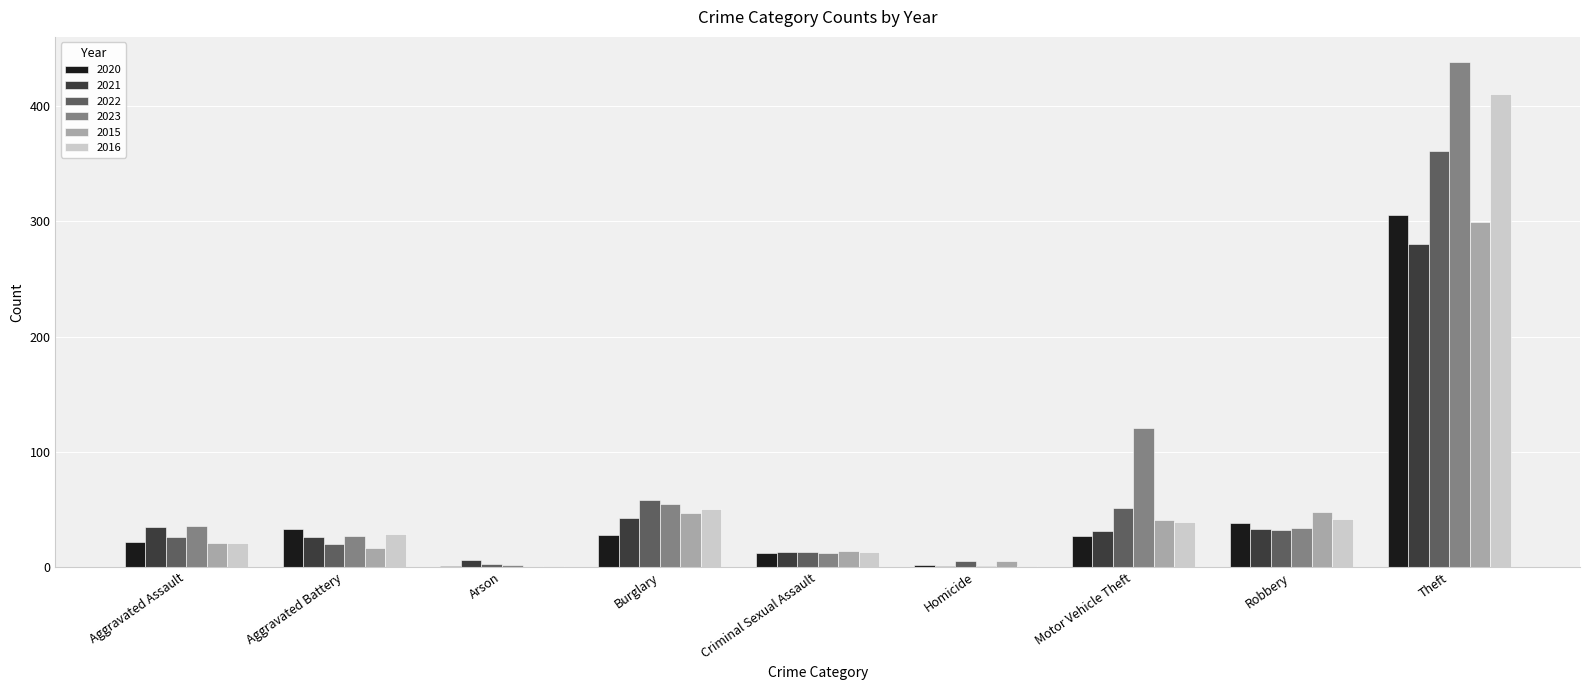

The 2021 series shows 6 at Arson. True or false?

True